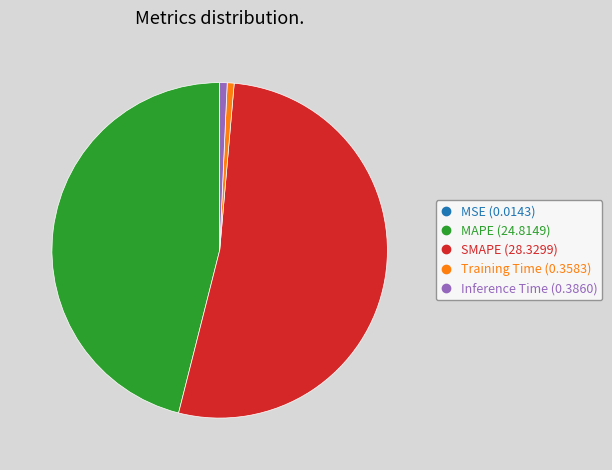

What is the largest slice in the pie chart?

SMAPE